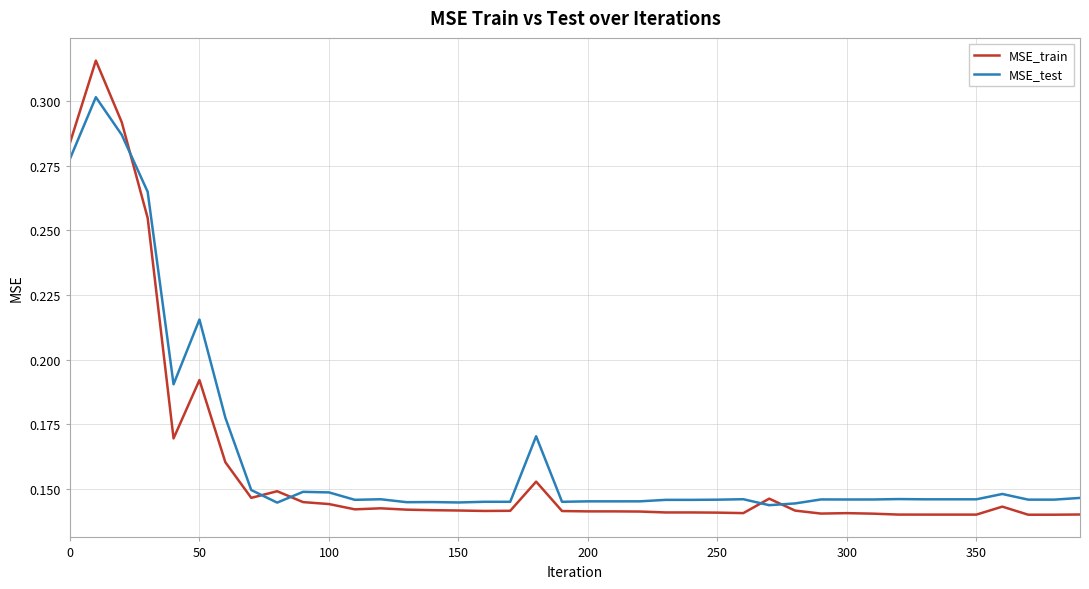

List the series in order of their peak value, lowest first.

MSE_test, MSE_train